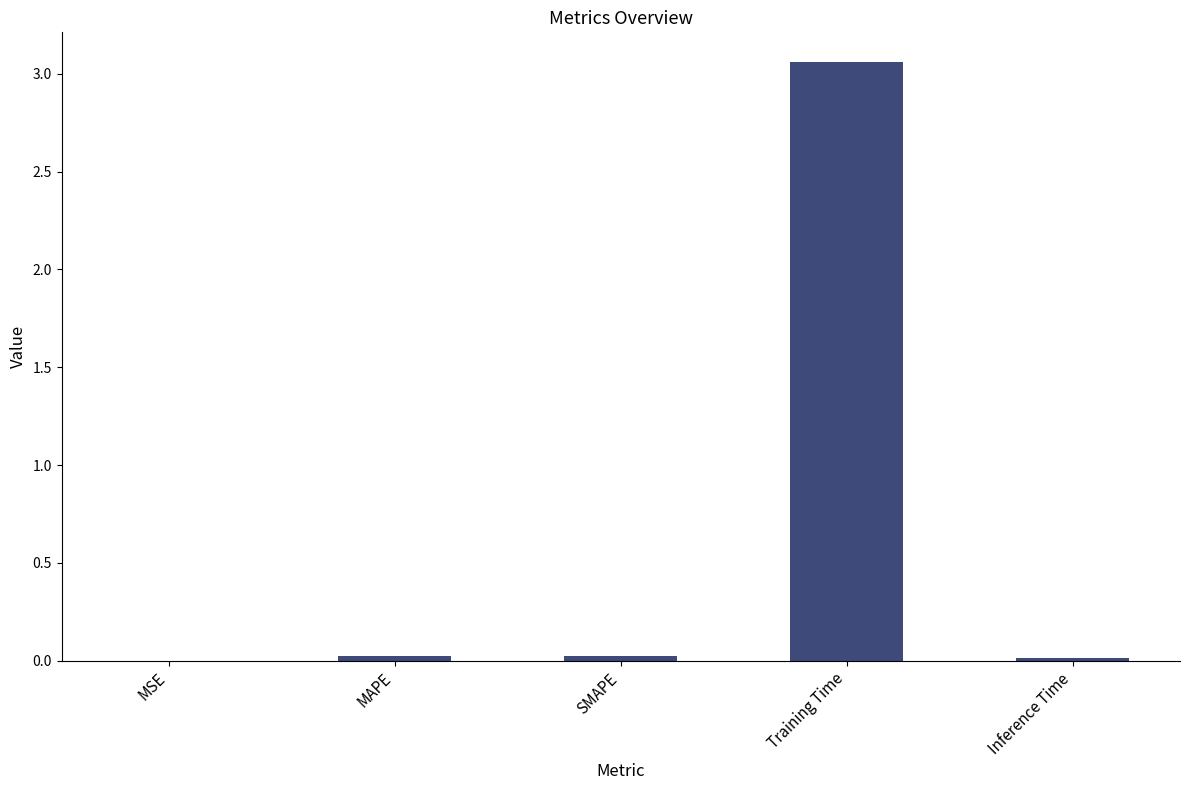

Which category has the highest value across all series?

Training Time